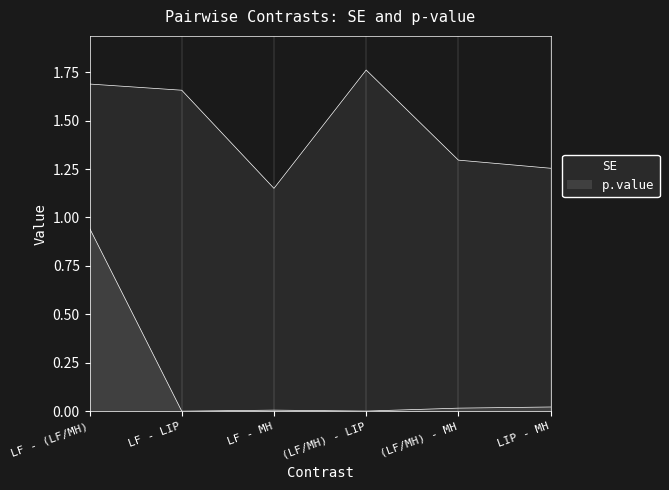

At which label does p.value reach its peak?

LF - (LF/MH)